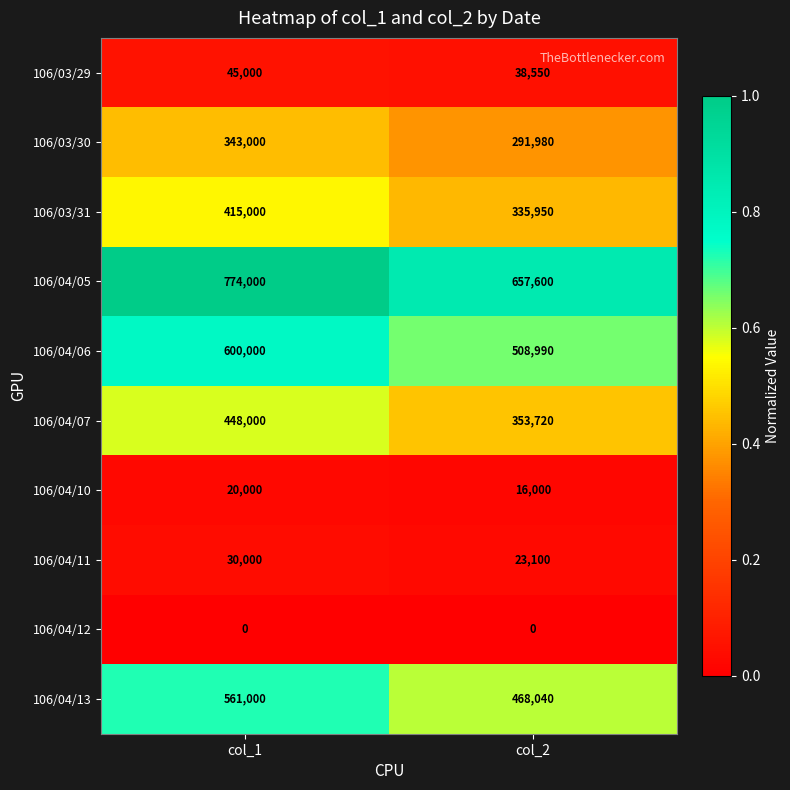

Which series has the largest total across all categories?

106/04/05